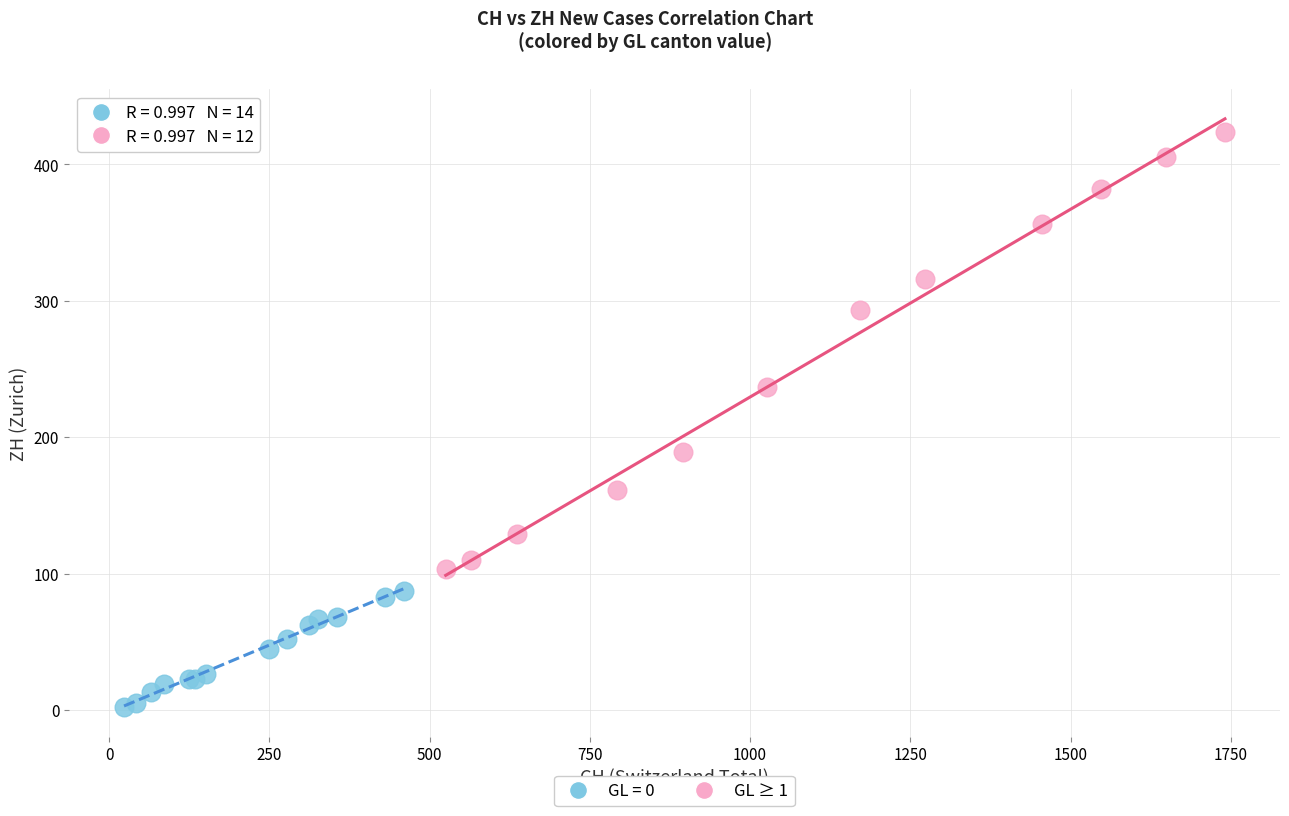

Which series contains the highest Y value?

GL ≥ 1